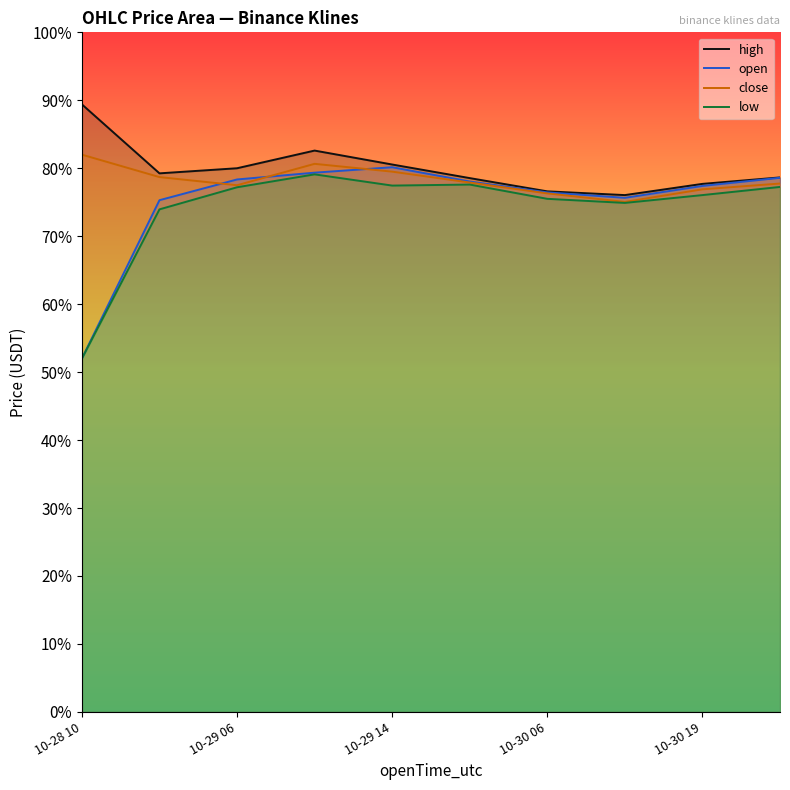

What is the total value across all series at 10-30 06?

6.4